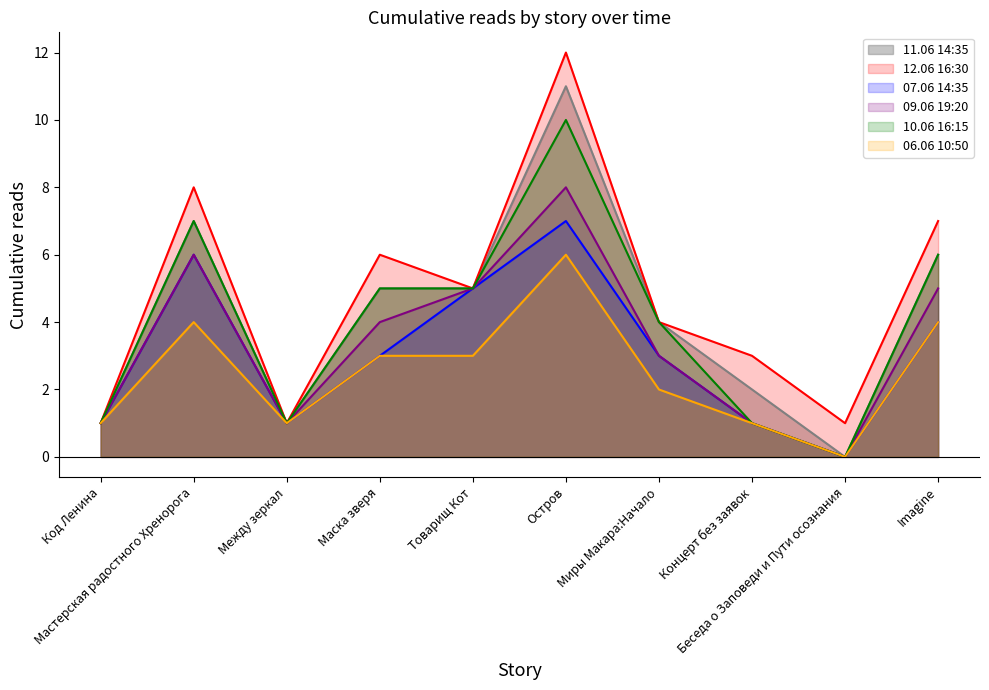

What position from the right is Между зеркал?

8